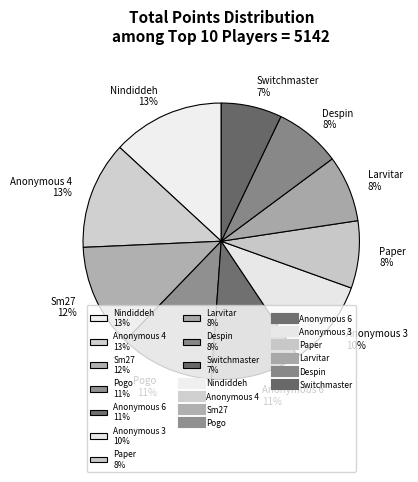

Which category has the smallest portion of the pie?

Switchmaster